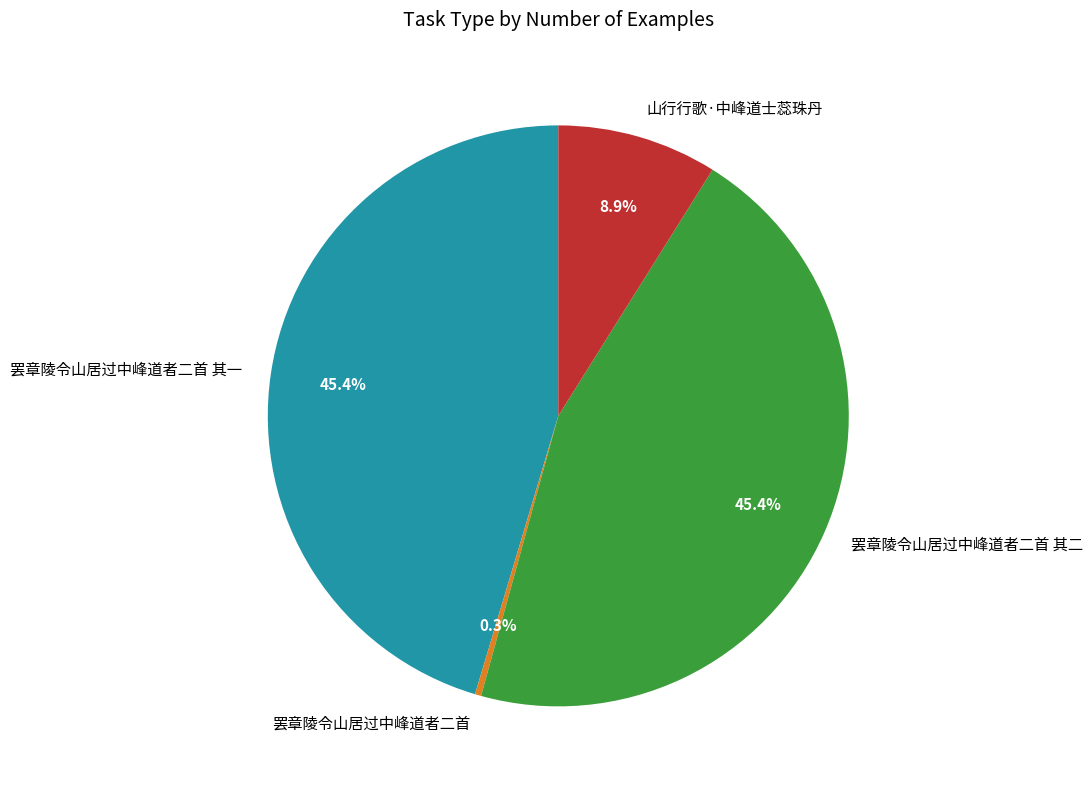

To the nearest percent, what is the average slice percentage?

25%